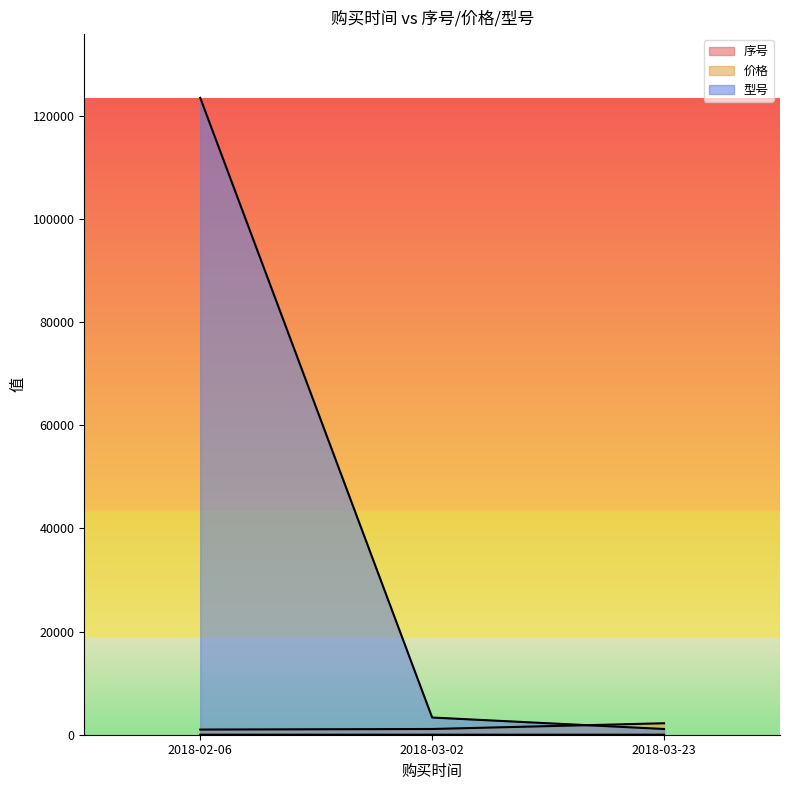

Reading left to right, list all the values displayed in this chart.

序号: 2018-02-06=1	2018-03-02=2	2018-03-23=3
价格: 2018-02-06=1000	2018-03-02=1111	2018-03-23=2222
型号: 2018-02-06=123456	2018-03-02=3333	2018-03-23=1111